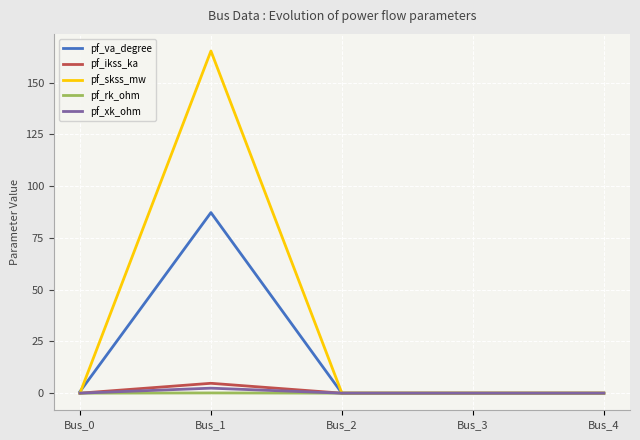

True or false: pf_ikss_ka has a value of 0.0 at Bus_0.

True